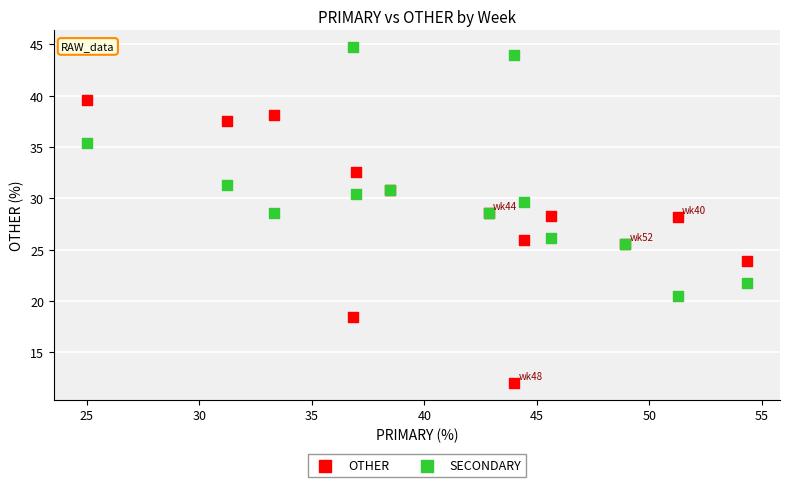

Which series reaches the maximum Y coordinate?

SECONDARY